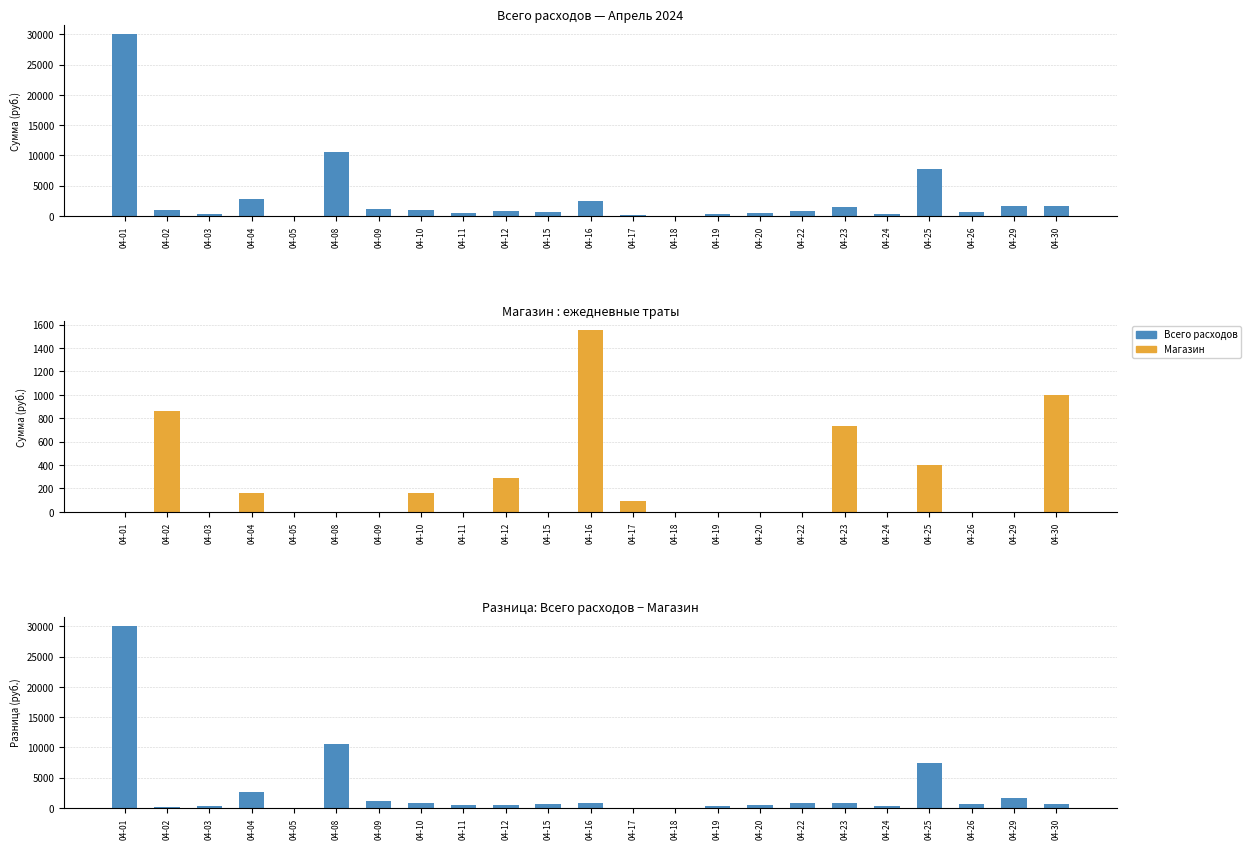

List the labels in order of Магазин value, smallest first.

04-01, 04-03, 04-05, 04-08, 04-09, 04-11, 04-15, 04-18, 04-19, 04-20, 04-22, 04-24, 04-26, 04-29, 04-17, 04-04, 04-10, 04-12, 04-25, 04-23, 04-02, 04-30, 04-16